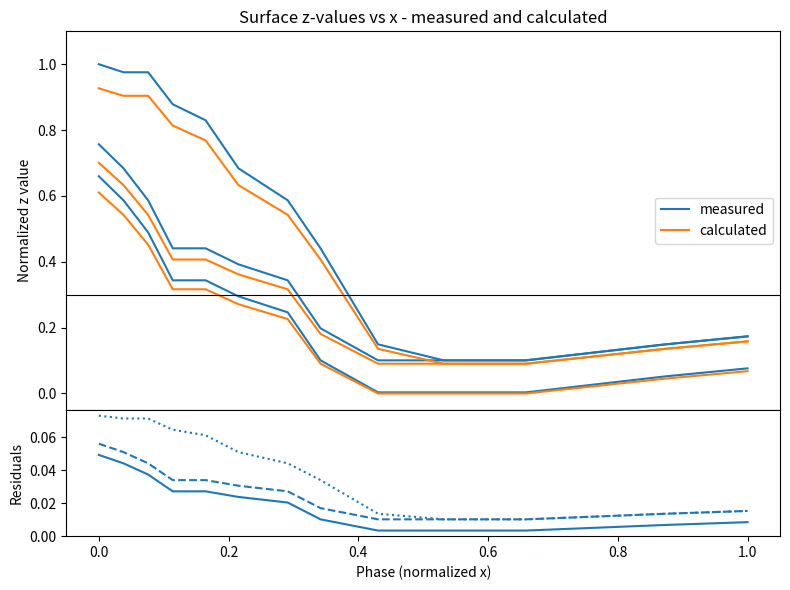

True or false: residual surface 2 and residual surface 1 intersect in this chart.

False